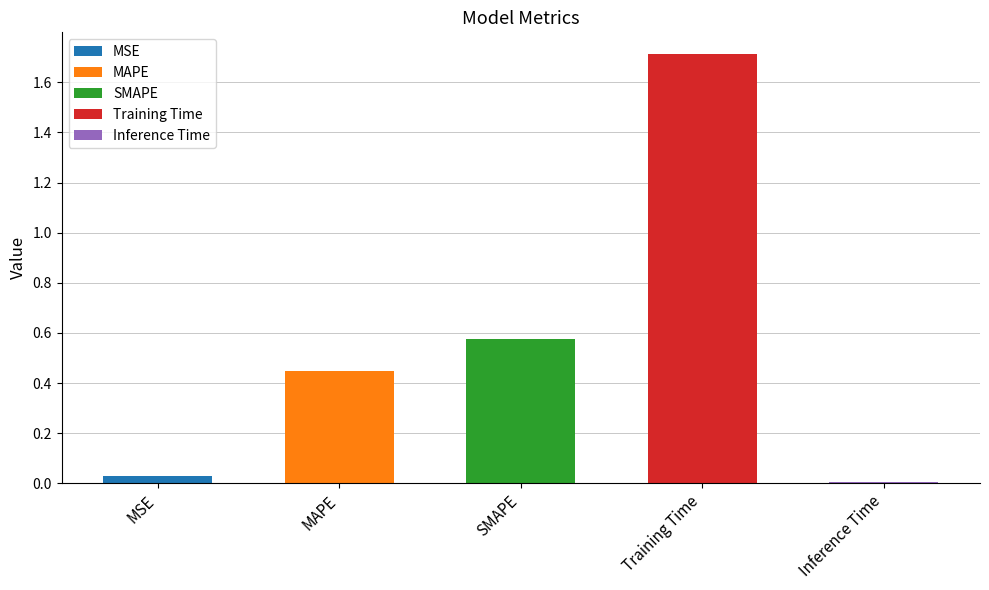

Between Inference Time and MSE, which is larger?

MSE